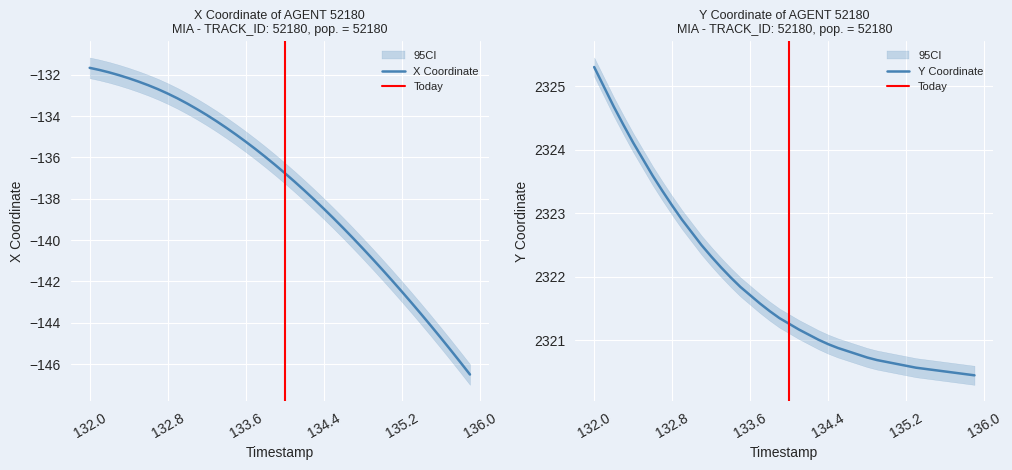

True or false: Y and X intersect in this chart.

False